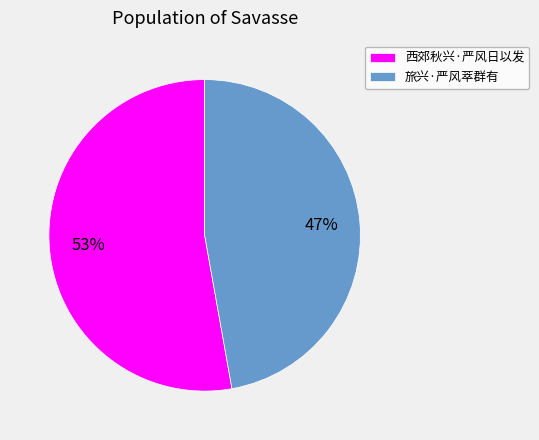

Is it true that 西郊秋兴·严风日以发 is 60% of the pie?

False